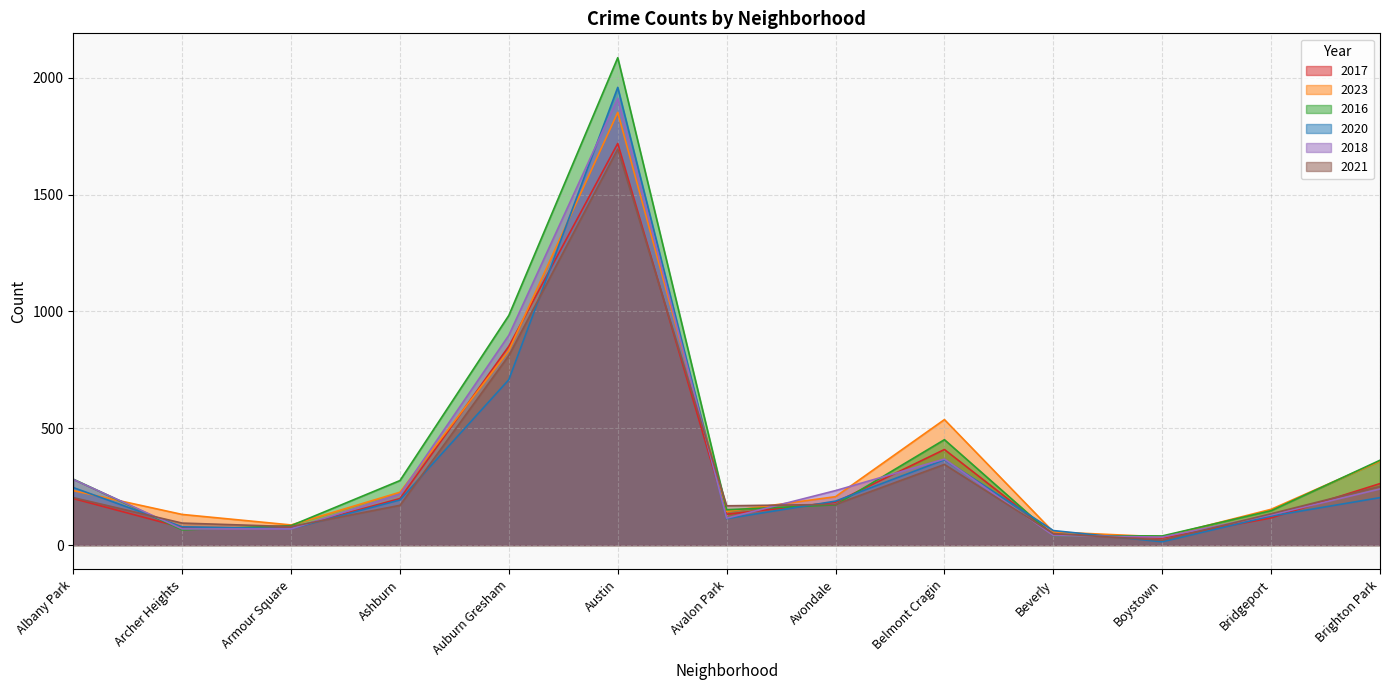

What is the spread (max minus min) of values at Albany Park?

83